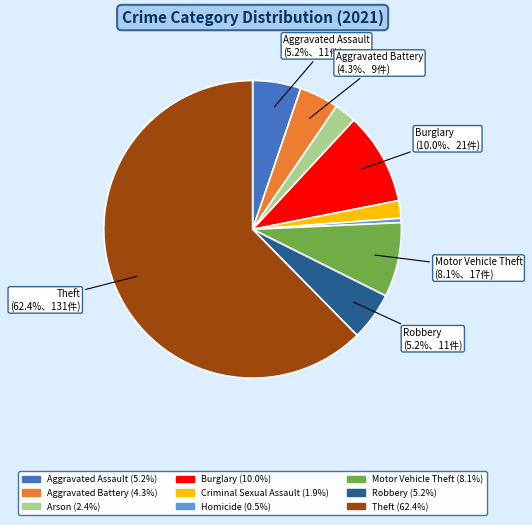

Is there any slice that represents more than half of the pie?

Yes